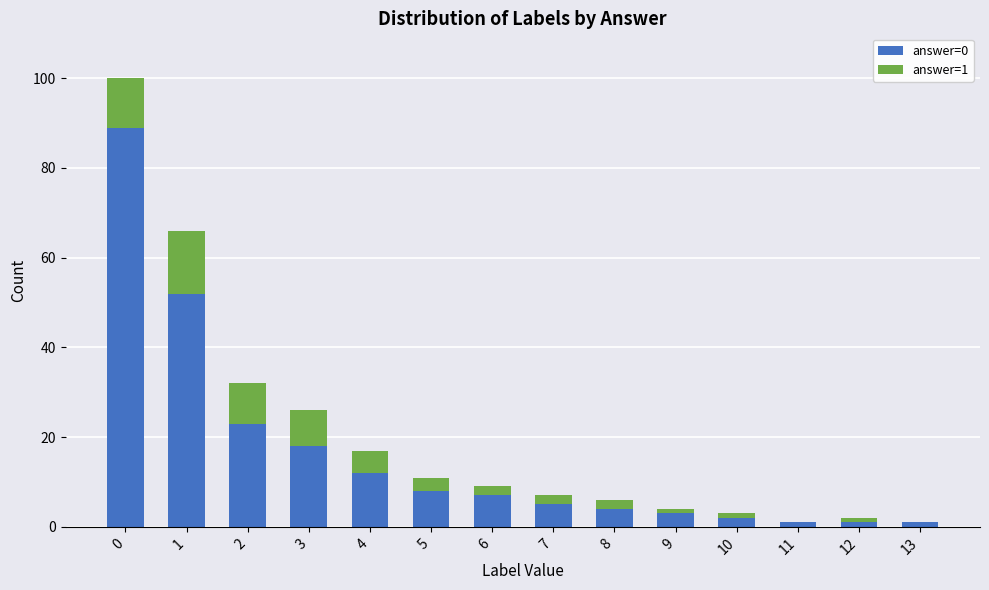

Is it true that answer=0 equals 43 at 0?

False